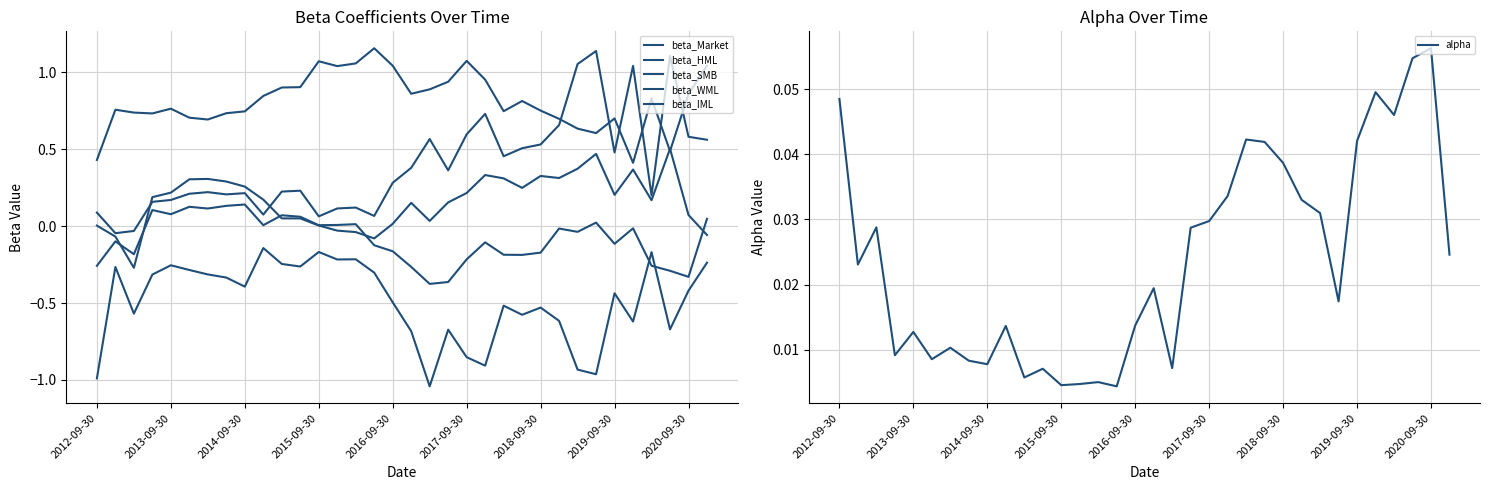

What is the smallest value displayed?

-1.0